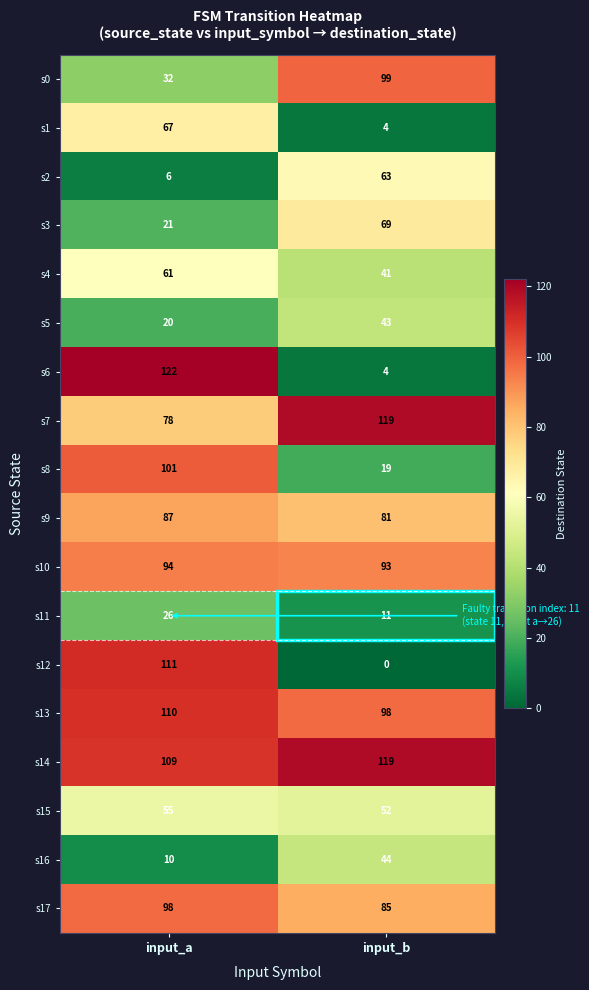

What is the spread (max minus min) of values at input_a?

116